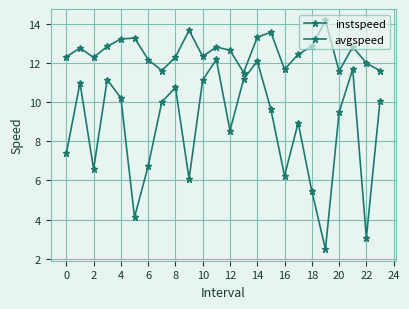

Is this an area chart (filled region under the line)?

No